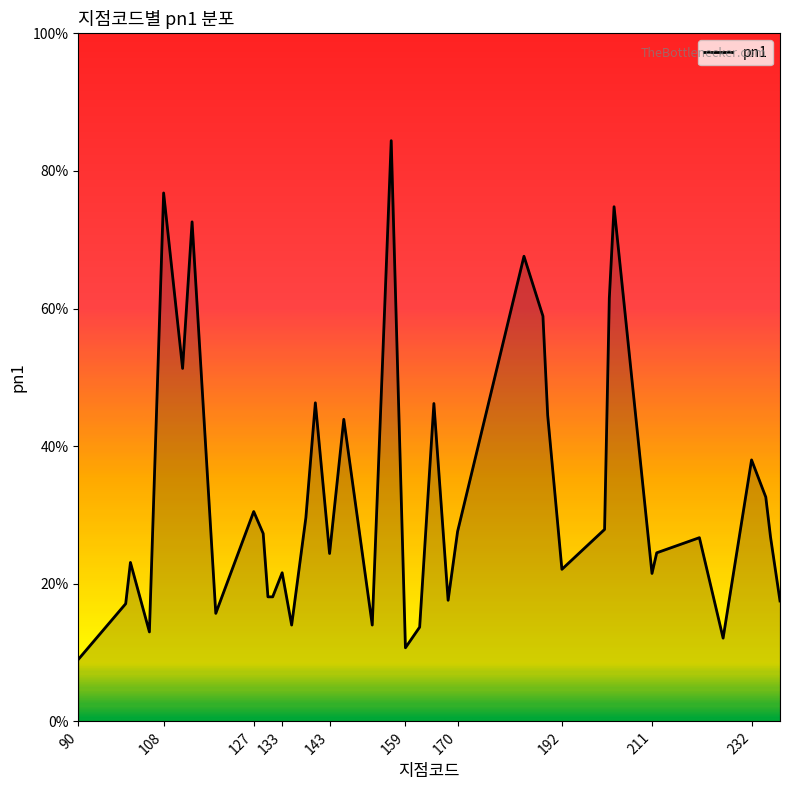

What is the difference between the maximum and minimum values?

75.4